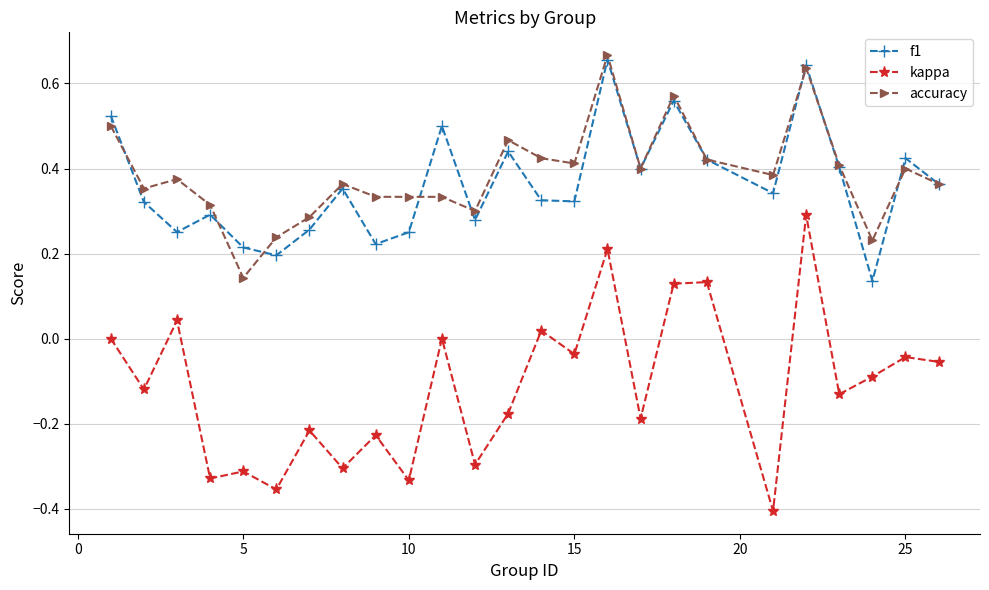

Which series has the largest range (max minus min)?

kappa